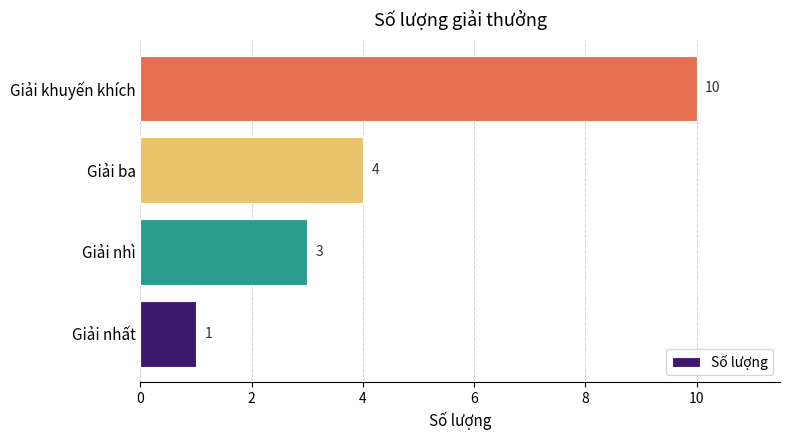

Which label corresponds to the largest value in the chart?

Giải khuyến khích